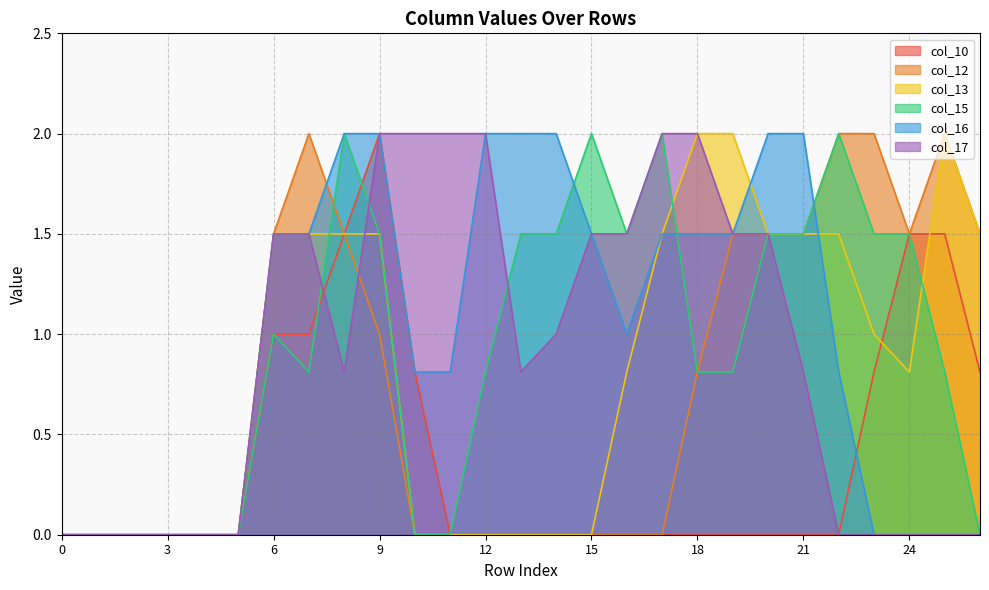

Reading left to right, what are all the values shown in this chart?

col_10: 0=0.0	1=0.0	2=0.0	3=0.0	4=0.0	5=0.0	6=1.0	7=1.0	8=1.5	9=2.0	10=0.8	11=0.0	12=0.0	13=0.0	14=0.0	15=0.0	16=0.0	17=0.0	18=0.0	19=0.0	20=0.0	21=0.0	22=0.0	23=0.8	24=1.5	25=1.5	26=0.8
col_12: 0=0.0	1=0.0	2=0.0	3=0.0	4=0.0	5=0.0	6=1.5	7=2.0	8=1.5	9=1.0	10=0.0	11=0.0	12=0.0	13=0.0	14=0.0	15=0.0	16=0.0	17=0.0	18=0.8	19=1.5	20=1.5	21=1.5	22=2.0	23=2.0	24=1.5	25=2.0	26=1.5
col_13: 0=0.0	1=0.0	2=0.0	3=0.0	4=0.0	5=0.0	6=1.5	7=1.5	8=1.5	9=1.5	10=0.0	11=0.0	12=0.0	13=0.0	14=0.0	15=0.0	16=0.8	17=1.5	18=2.0	19=2.0	20=1.5	21=1.5	22=1.5	23=1.0	24=0.8	25=2.0	26=1.5
col_15: 0=0.0	1=0.0	2=0.0	3=0.0	4=0.0	5=0.0	6=1.0	7=0.8	8=2.0	9=1.5	10=0.0	11=0.0	12=0.8	13=1.5	14=1.5	15=2.0	16=1.5	17=2.0	18=0.8	19=0.8	20=1.5	21=1.5	22=2.0	23=1.5	24=1.5	25=0.8	26=0.0
col_16: 0=0.0	1=0.0	2=0.0	3=0.0	4=0.0	5=0.0	6=1.5	7=1.5	8=2.0	9=2.0	10=0.8	11=0.8	12=2.0	13=2.0	14=2.0	15=1.5	16=1.0	17=1.5	18=1.5	19=1.5	20=2.0	21=2.0	22=0.8	23=0.0	24=0.0	25=0.0	26=0.0
col_17: 0=0.0	1=0.0	2=0.0	3=0.0	4=0.0	5=0.0	6=1.5	7=1.5	8=0.8	9=2.0	10=2.0	11=2.0	12=2.0	13=0.8	14=1.0	15=1.5	16=1.5	17=2.0	18=2.0	19=1.5	20=1.5	21=0.8	22=0.0	23=0.0	24=0.0	25=0.0	26=0.0